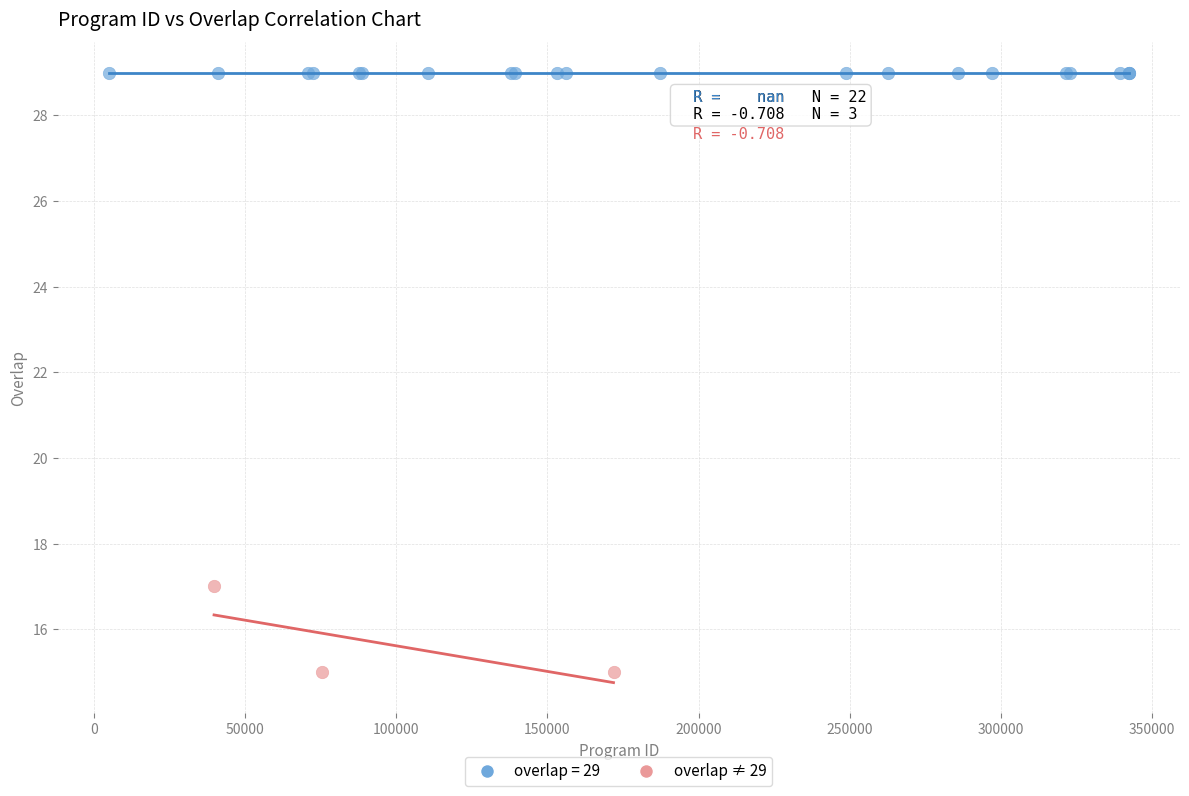

Which series reaches the maximum Y coordinate?

overlap = 29